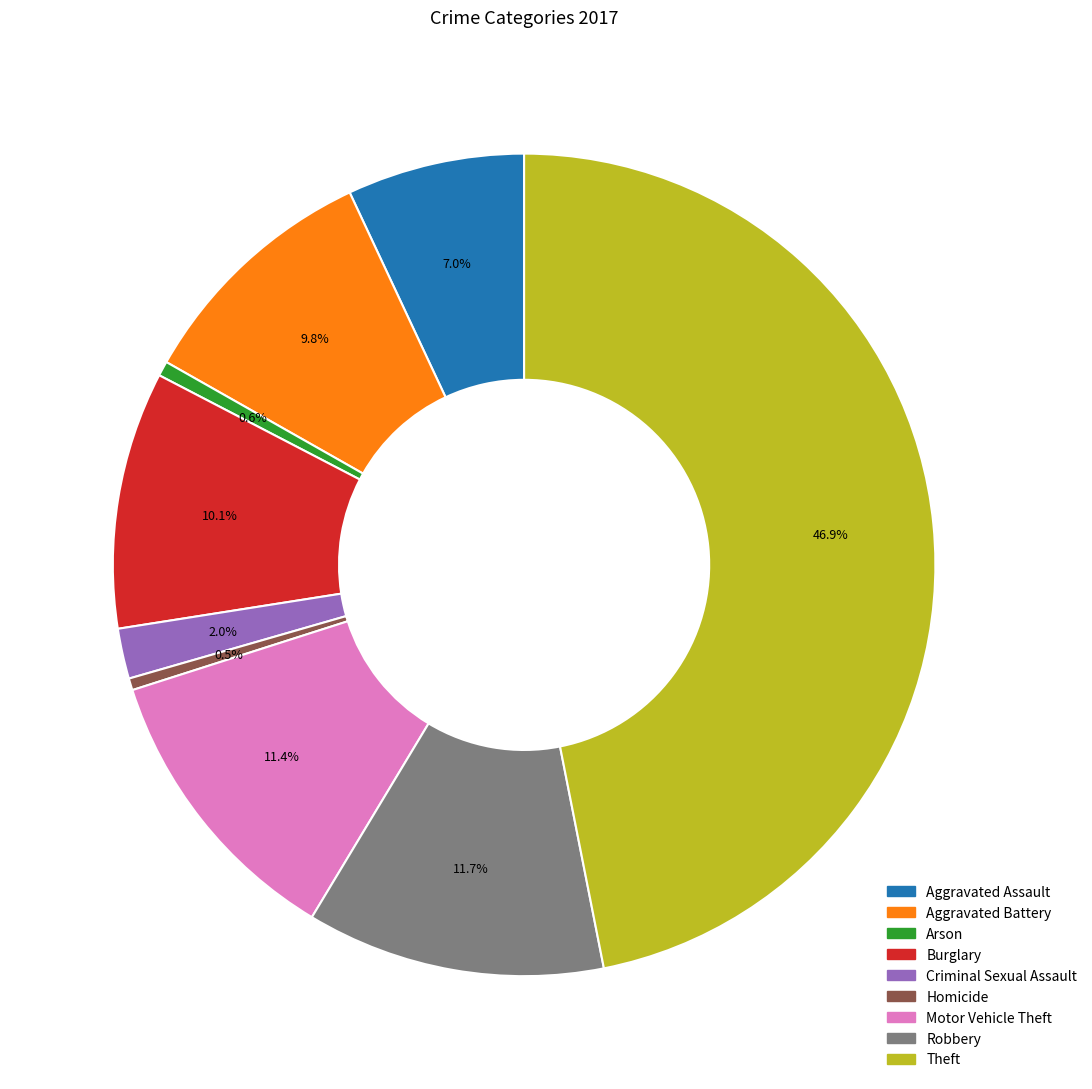

Does Arson account for over 50% of the chart?

No